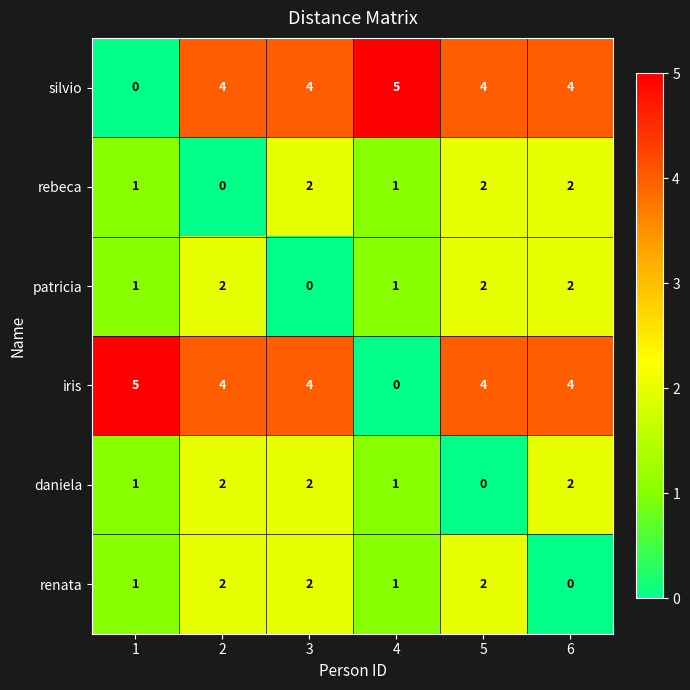

At how many categories does at least one series exceed 0?

6